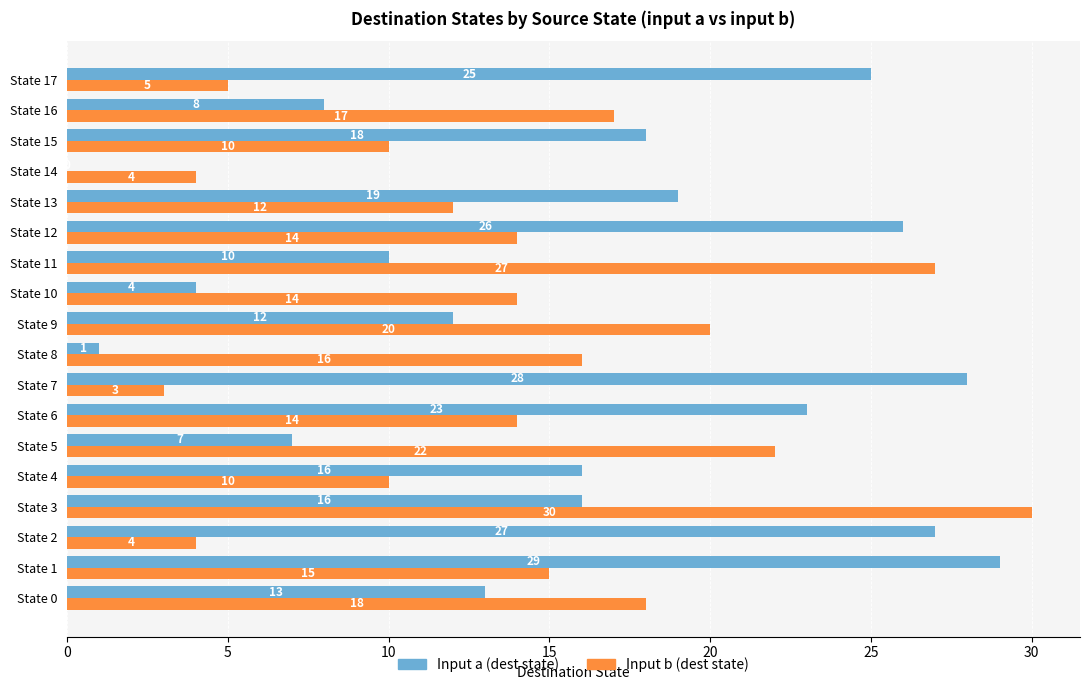

What is the greatest value displayed?

30